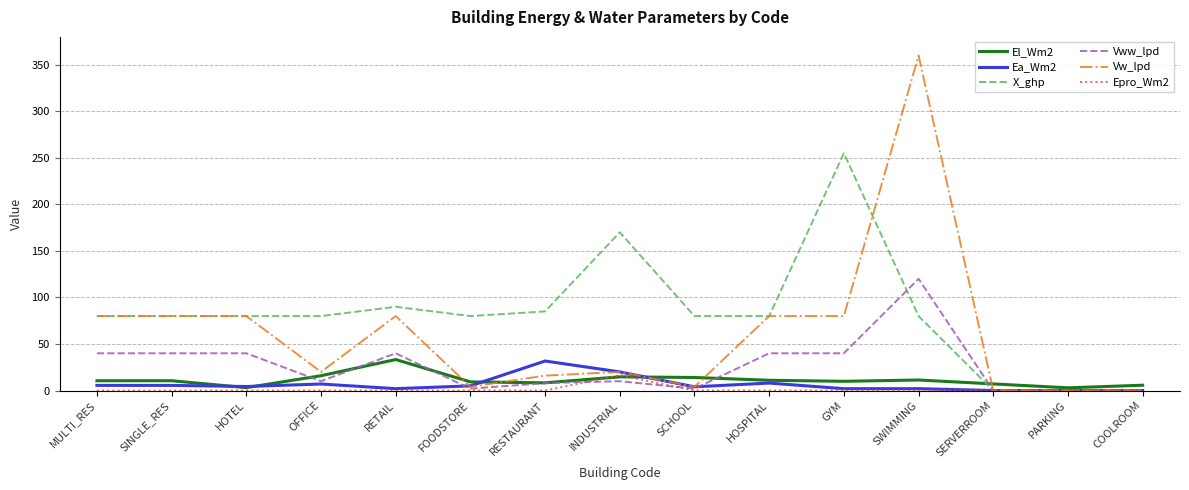

True or false: Vw_lpd has a value of 251.4 at COOLROOM.

False